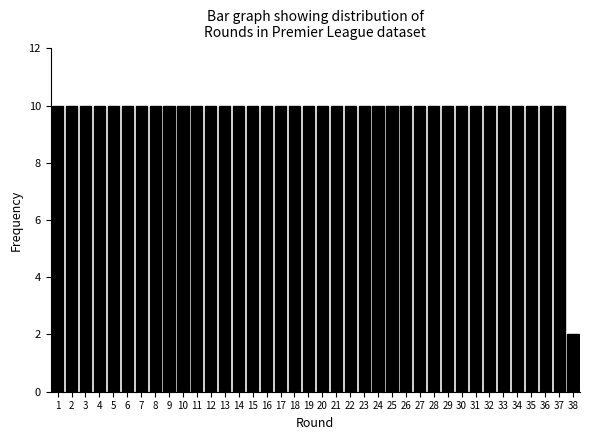

Is it true that the value at 25 is 4?

False